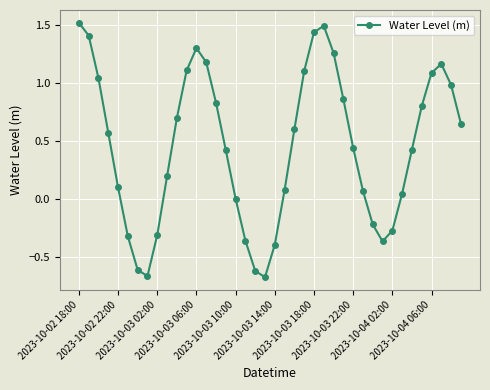

What is the value of the 1st point from the left?

1.5